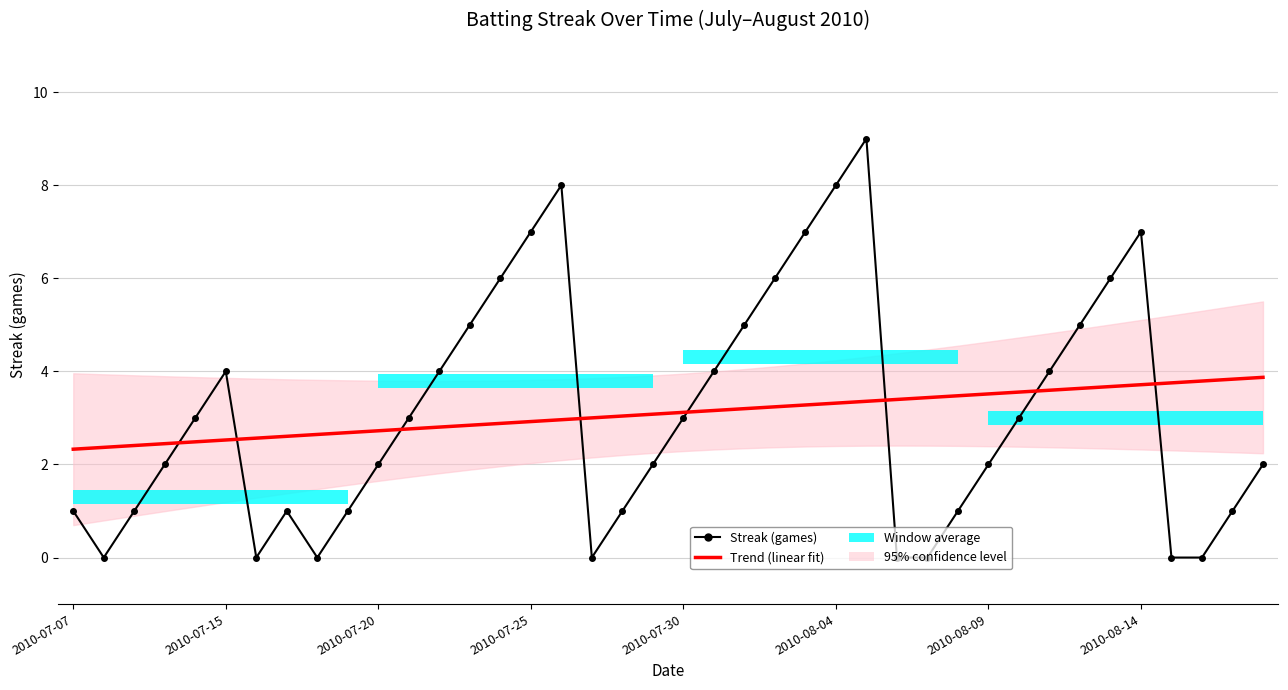

Reading right to left, what are all the values shown in this chart?

Streak (games): 2.0	1.0	0.0	0.0	7.0	6.0	5.0	4.0	3.0	2.0	1.0	0.0	0.0	9.0	8.0	7.0	6.0	5.0	4.0	3.0	2.0	1.0	0.0	8.0	7.0	6.0	5.0	4.0	3.0	2.0	1.0	0.0	1.0	0.0	4.0	3.0	2.0	1.0	0.0	1.0
Trend (linear fit): 3.9	3.8	3.8	3.8	3.7	3.7	3.6	3.6	3.6	3.5	3.5	3.4	3.4	3.4	3.3	3.3	3.2	3.2	3.2	3.1	3.1	3.0	3.0	3.0	2.9	2.9	2.8	2.8	2.8	2.7	2.7	2.6	2.6	2.6	2.5	2.5	2.4	2.4	2.4	2.3